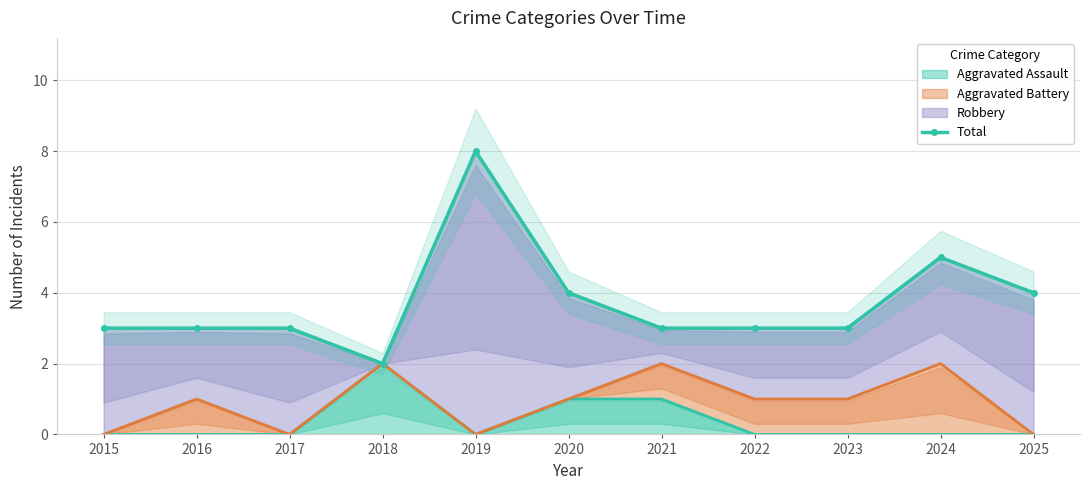

What is the sum of the values at 2015 and 2025?

7